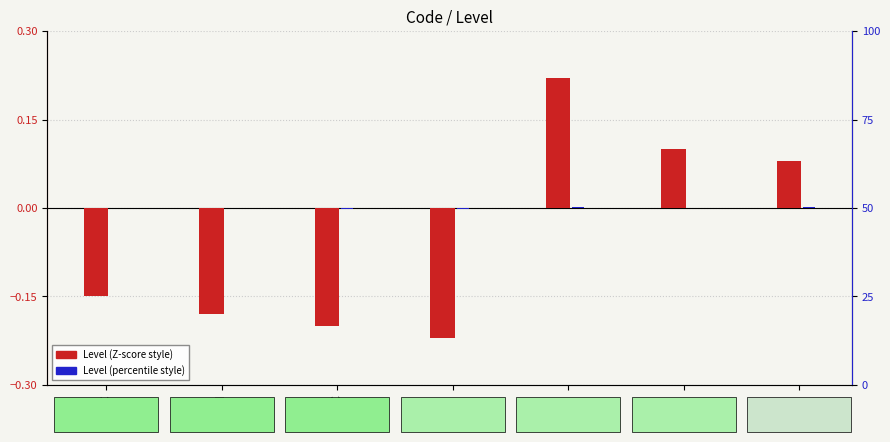

Reading right to left, list all the values displayed in this chart.

Level (Z-score style): NCI=0.1	NC=0.1	FC=0.2	DI=-0.2	C=-0.2	AN=-0.2	AC=-0.1
Level (percentile style): NCI=0.0	NC=0.0	FC=0.0	DI=-0.0	C=-0.0	AN=-0.0	AC=0.0